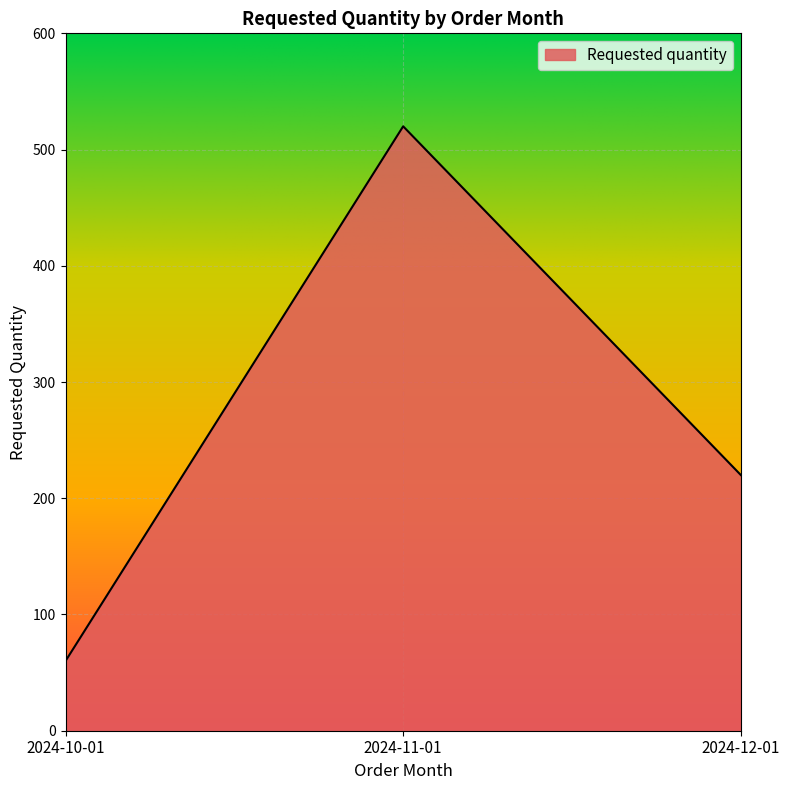

How many values are between 60 and 520?

3